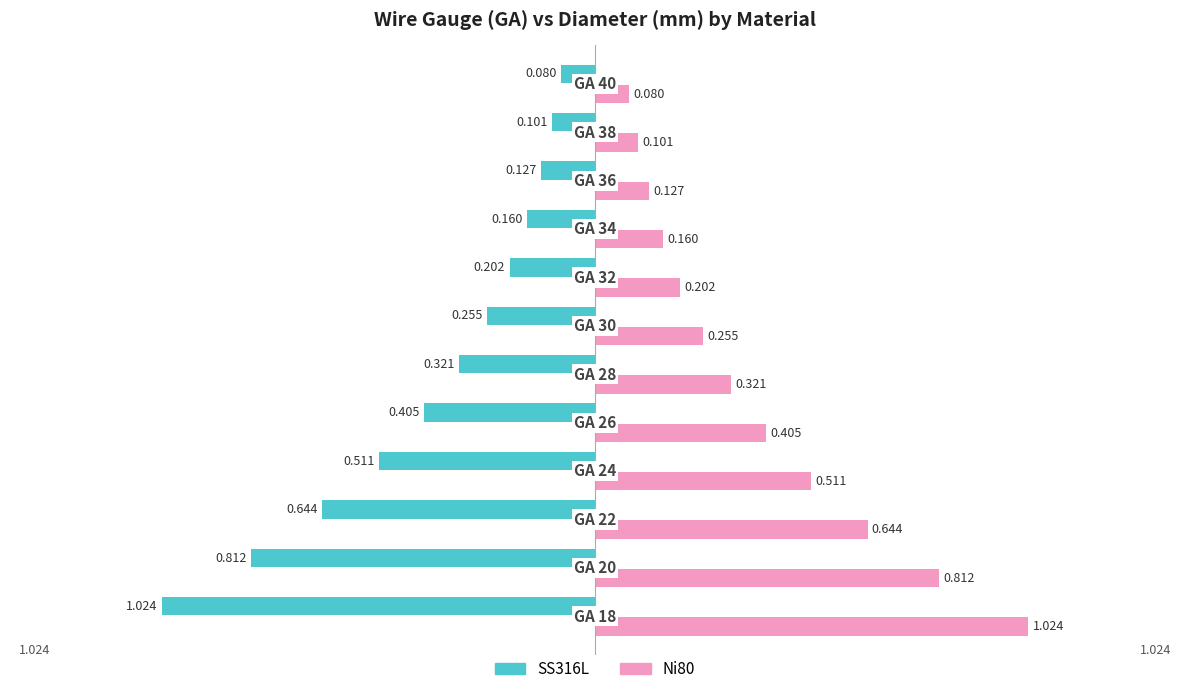

What are all the series names shown in the legend?

SS316L, Ni80